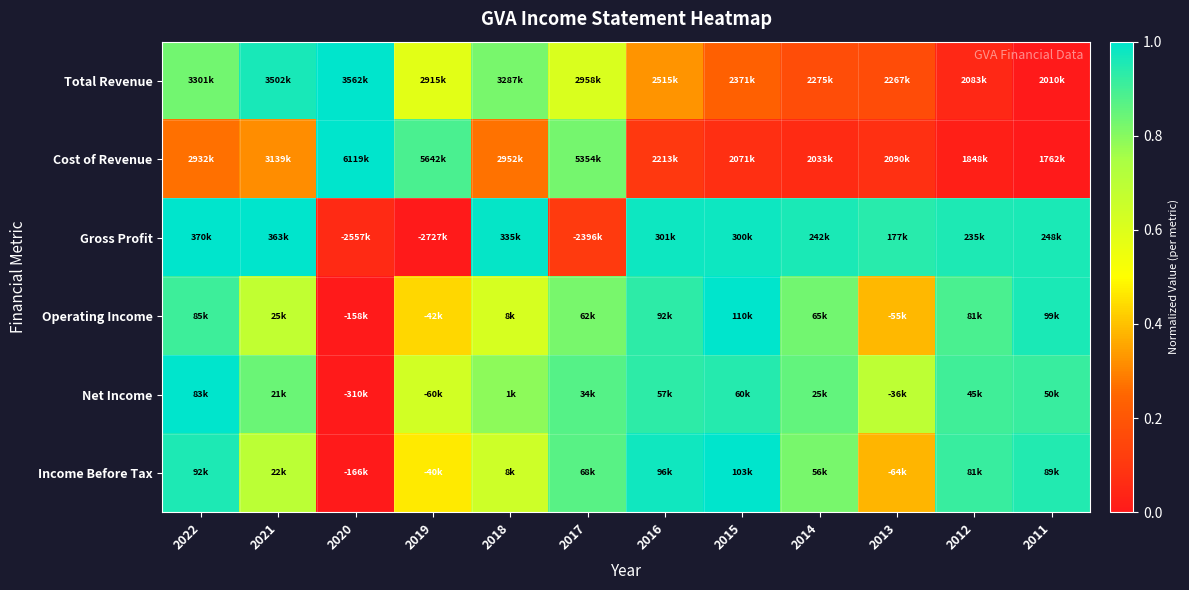

Reading left to right, transcribe all the data shown in this chart.

Total Revenue: 2022=0.8	2021=1.0	2020=1.0	2019=0.6	2018=0.8	2017=0.6	2016=0.3	2015=0.2	2014=0.2	2013=0.2	2012=0.0	2011=0.0
Cost of Revenue: 2022=0.3	2021=0.3	2020=1.0	2019=0.9	2018=0.3	2017=0.8	2016=0.1	2015=0.1	2014=0.1	2013=0.1	2012=0.0	2011=0.0
Gross Profit: 2022=1.0	2021=1.0	2020=0.1	2019=0.0	2018=1.0	2017=0.1	2016=1.0	2015=1.0	2014=1.0	2013=0.9	2012=1.0	2011=1.0
Operating Income: 2022=0.9	2021=0.7	2020=0.0	2019=0.4	2018=0.6	2017=0.8	2016=0.9	2015=1.0	2014=0.8	2013=0.4	2012=0.9	2011=1.0
Net Income: 2022=1.0	2021=0.8	2020=0.0	2019=0.6	2018=0.8	2017=0.9	2016=0.9	2015=0.9	2014=0.9	2013=0.7	2012=0.9	2011=0.9
Income Before Tax: 2022=1.0	2021=0.7	2020=0.0	2019=0.5	2018=0.6	2017=0.9	2016=1.0	2015=1.0	2014=0.8	2013=0.4	2012=0.9	2011=0.9